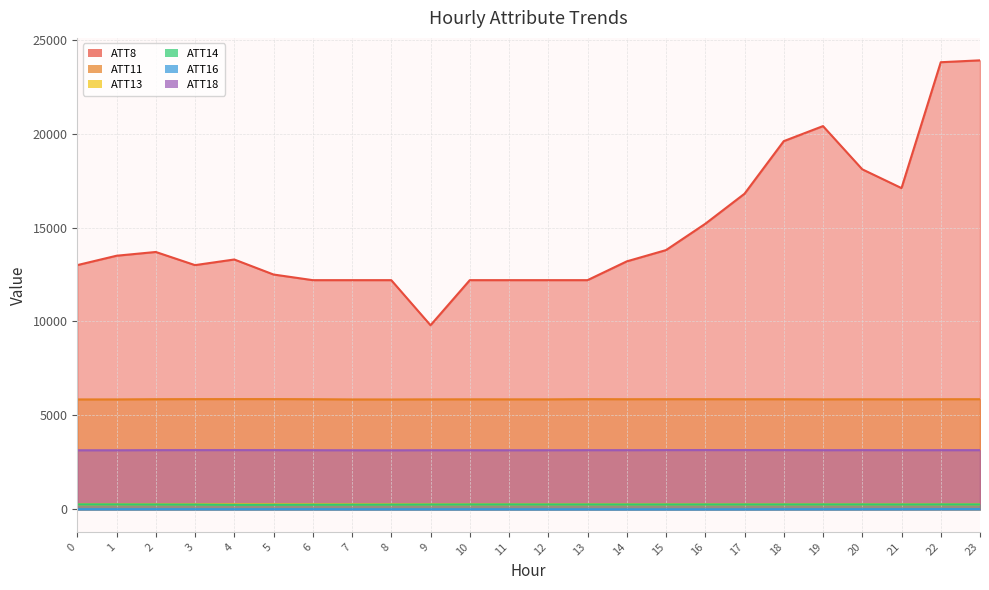

The value of ATT11 at 18 is 5862.1. True or false?

True